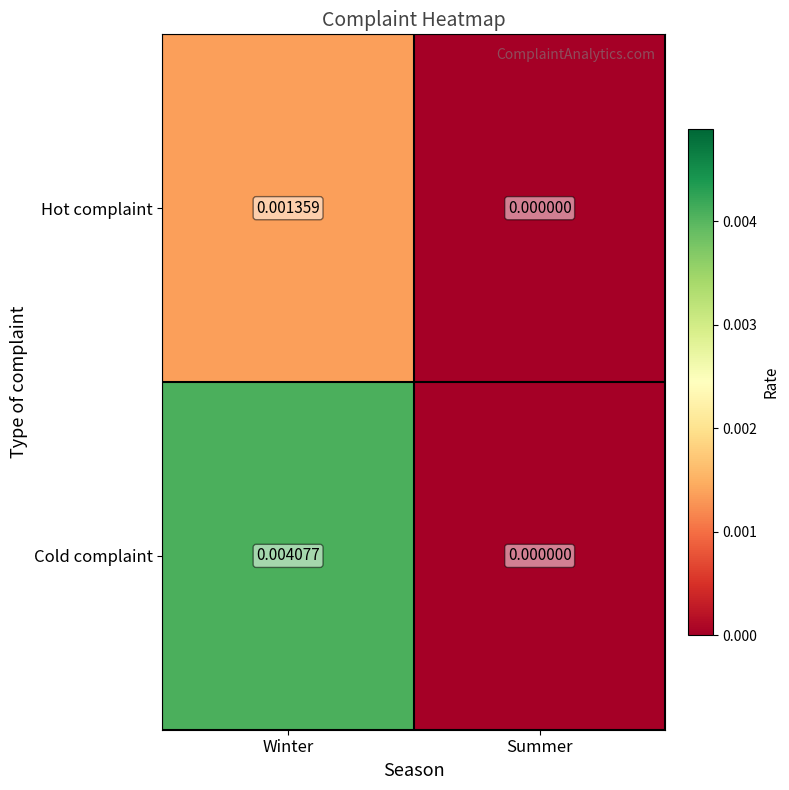

Count the number of data series in this chart.

2